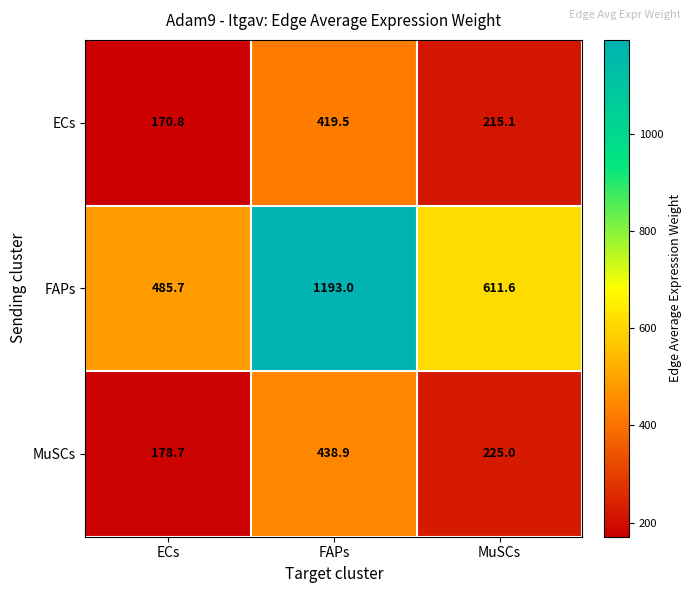

Reading left to right, transcribe all the data shown in this chart.

ECs: 170.8	419.5	215.1
FAPs: 485.7	1193.0	611.6
MuSCs: 178.7	438.9	225.0